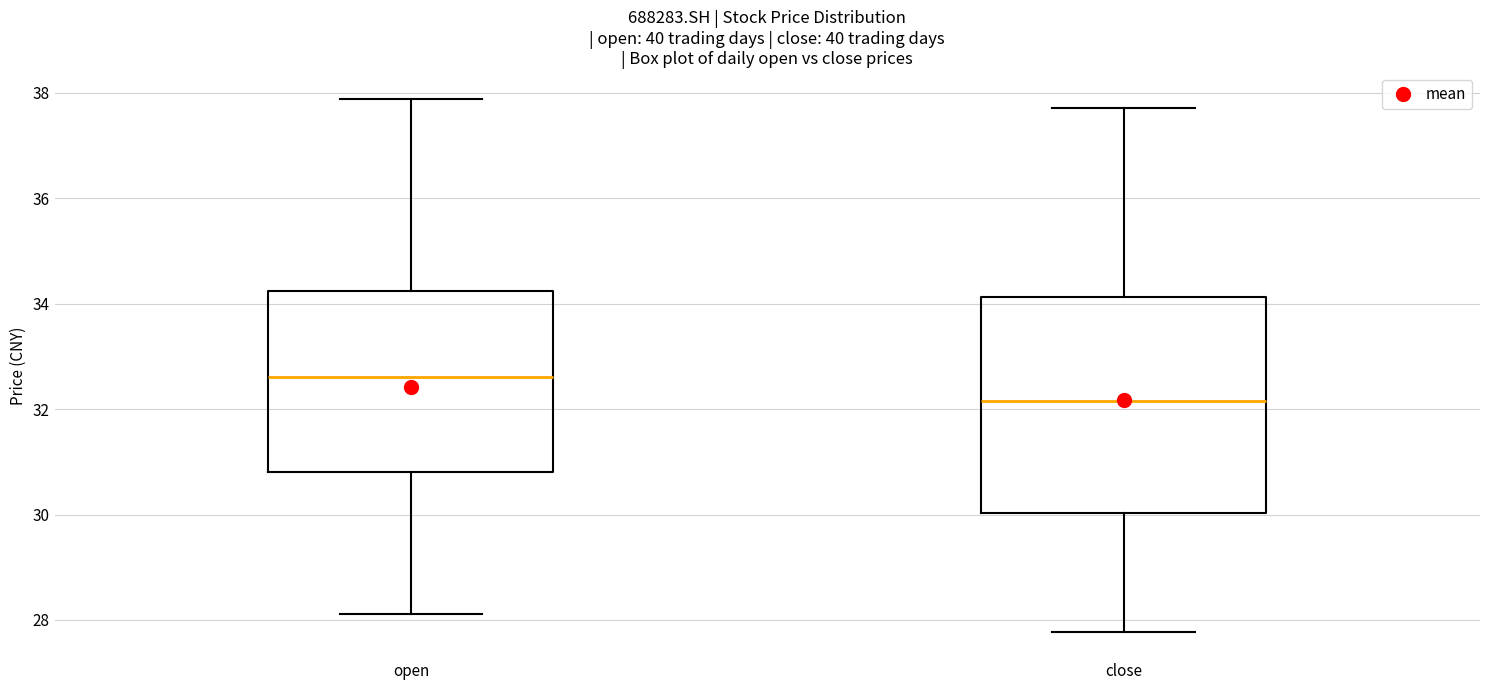

Reading left to right, transcribe this box plot: for each box, give where its median line is, the range the box spans, and where its two whiskers end, as read against the y-axis. The values are not printed on the chart, so give them approximately, as read against the axis.

open: median 32.6, box 30.8 to 34.2, whiskers 28.2 to 37.8
close: median 32.2, box 30.0 to 34.2, whiskers 27.8 to 37.8